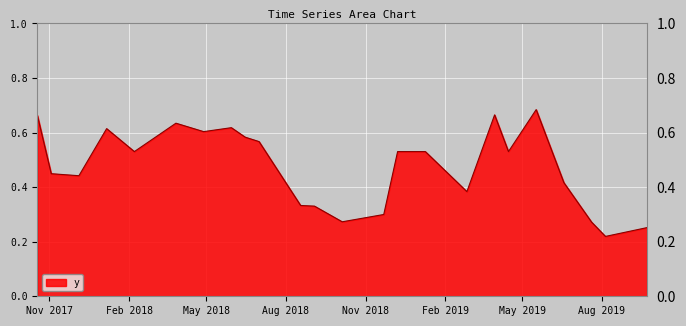

Does the chart have visible grid lines?

Yes